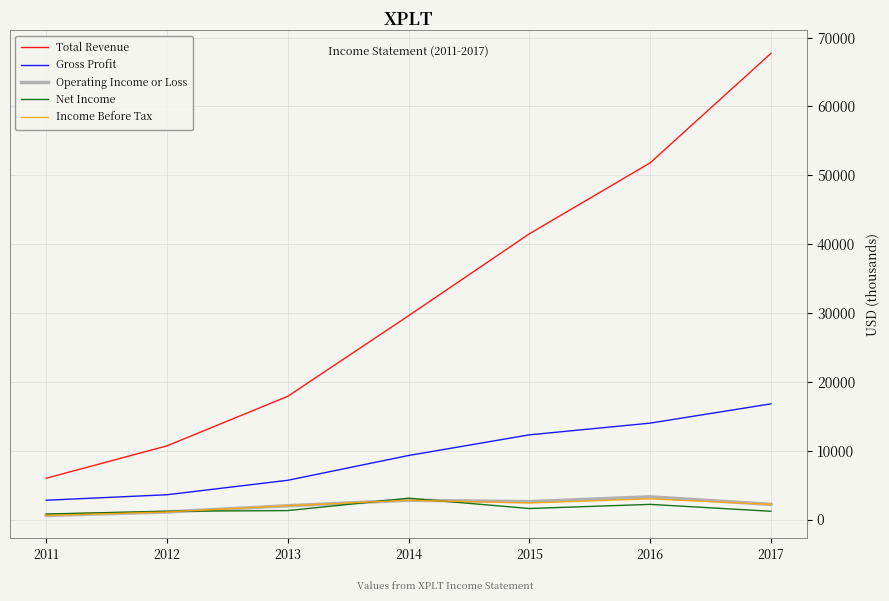

Which series has the largest total across all categories?

Total Revenue